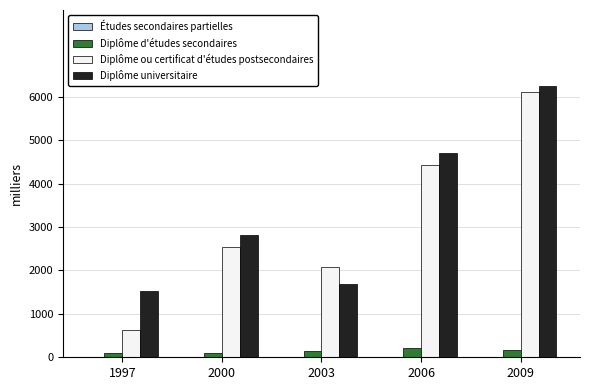

Are the bars grouped side by side (vs. stacked)?

Yes